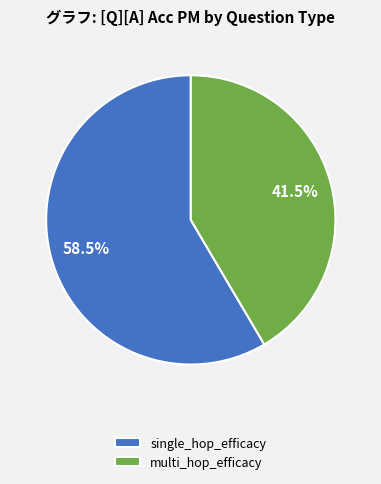

Is the sum of single_hop_efficacy and multi_hop_efficacy greater than half?

Yes